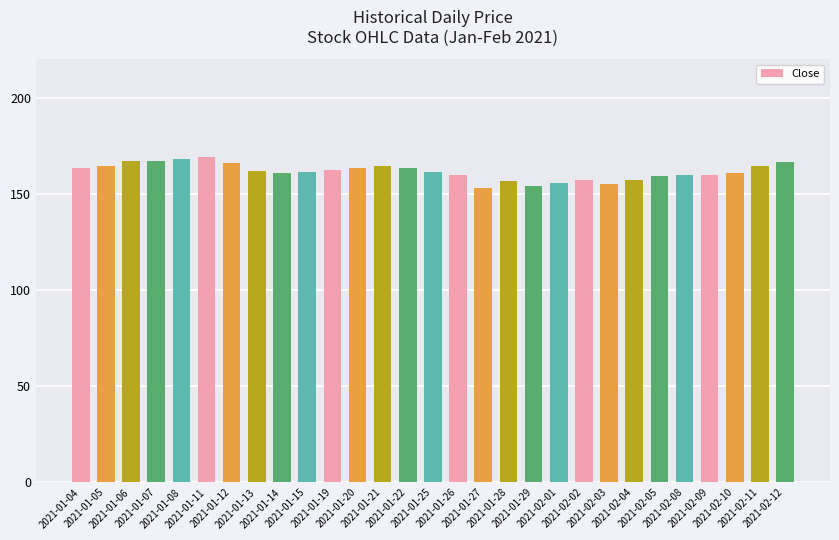

What is the ratio of the value at 2021-01-28 to the value at 2021-01-14?

1.0